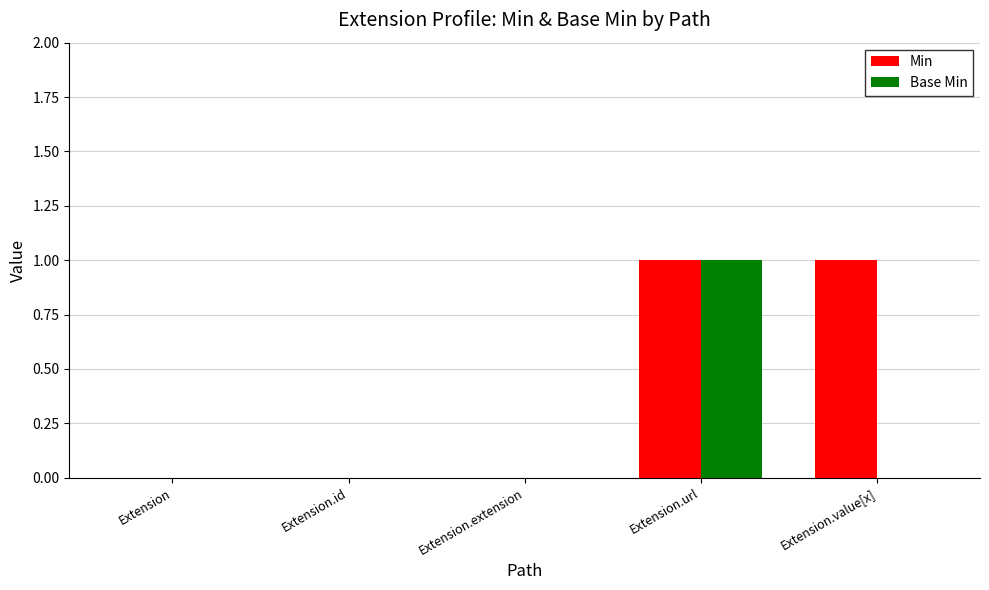

Which series has the largest total across all categories?

Min